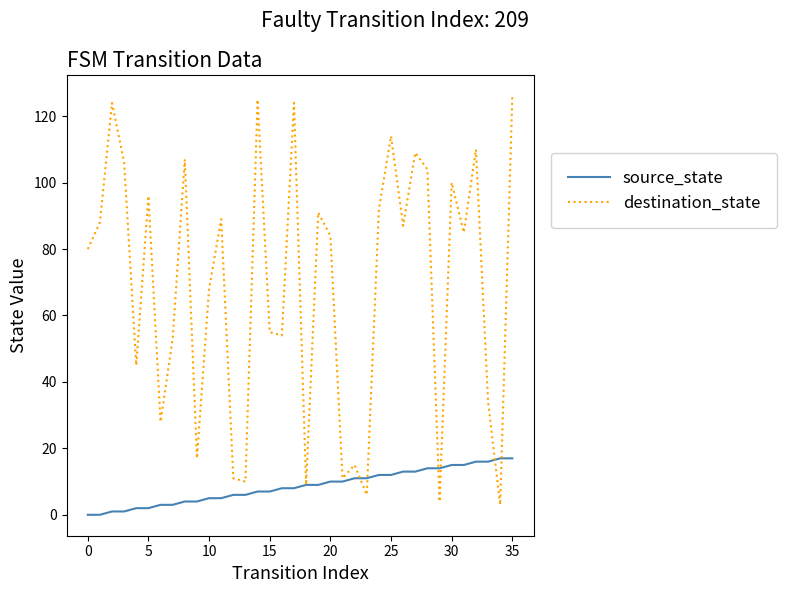

What is the greatest value displayed?

126